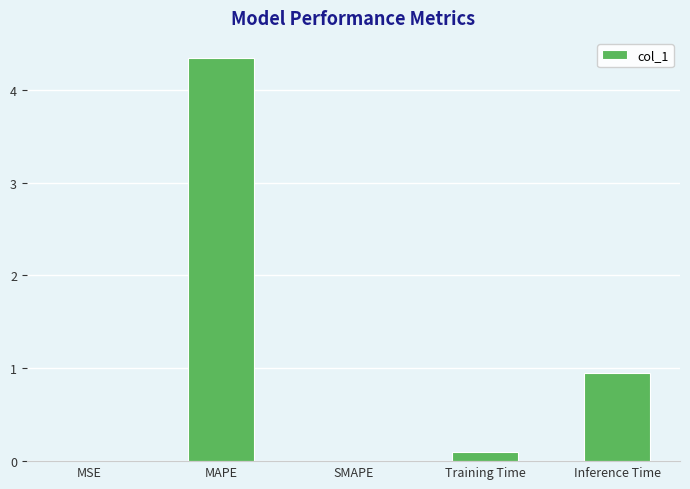

Is it true that the value at MSE is 0.0?

True